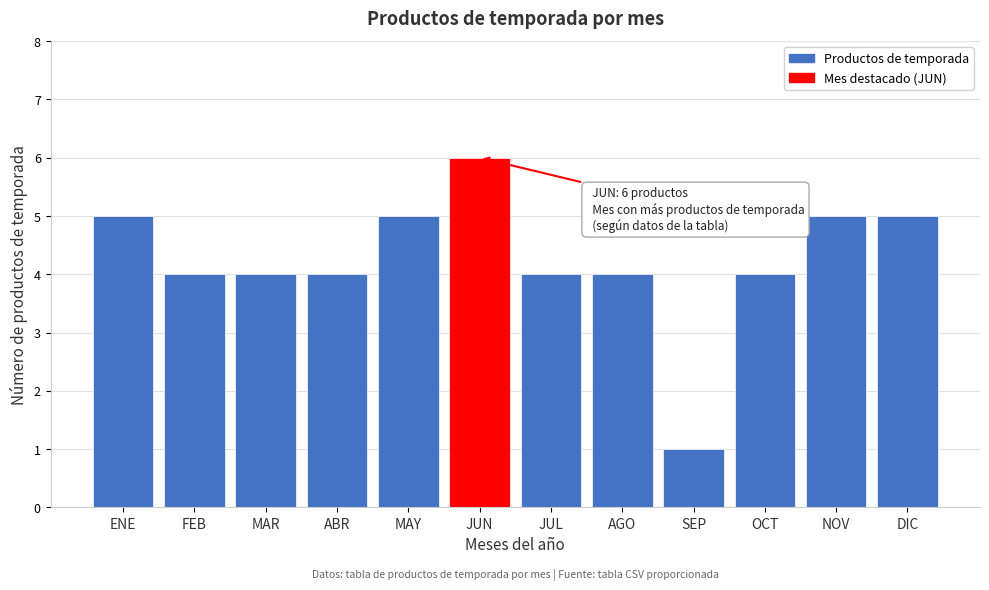

Reading left to right, list all the values displayed in this chart.

5	4	4	4	5	6	4	4	1	4	5	5